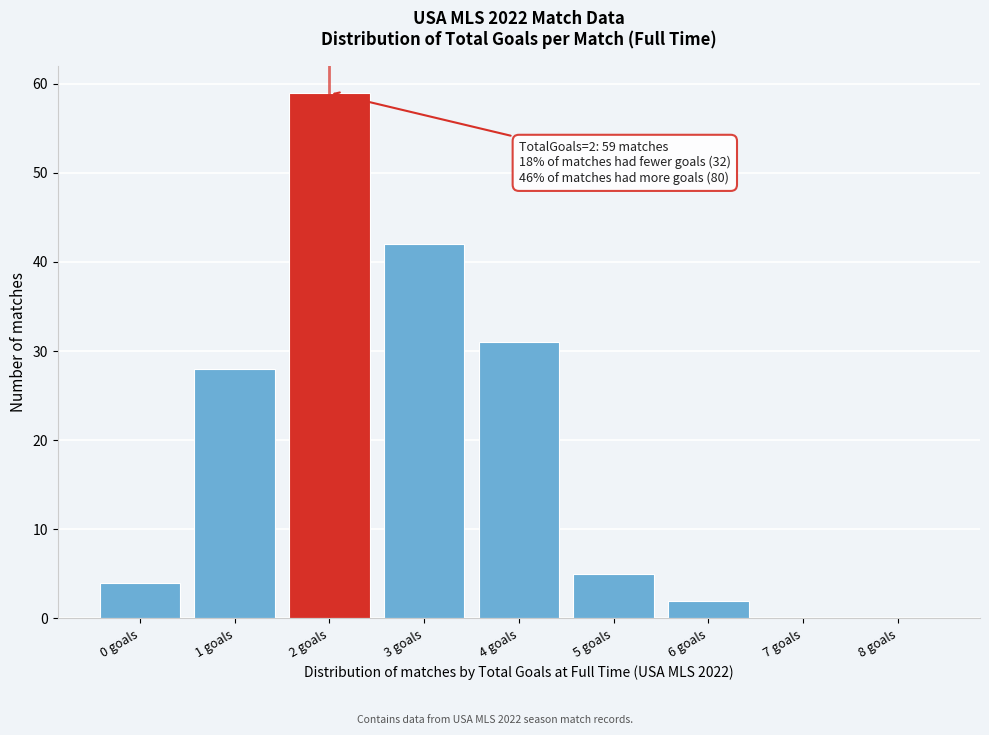

Reading right to left, transcribe all the data shown in this chart.

8 goals=0	7 goals=0	6 goals=2	5 goals=5	4 goals=31	3 goals=42	2 goals=59	1 goals=28	0 goals=4